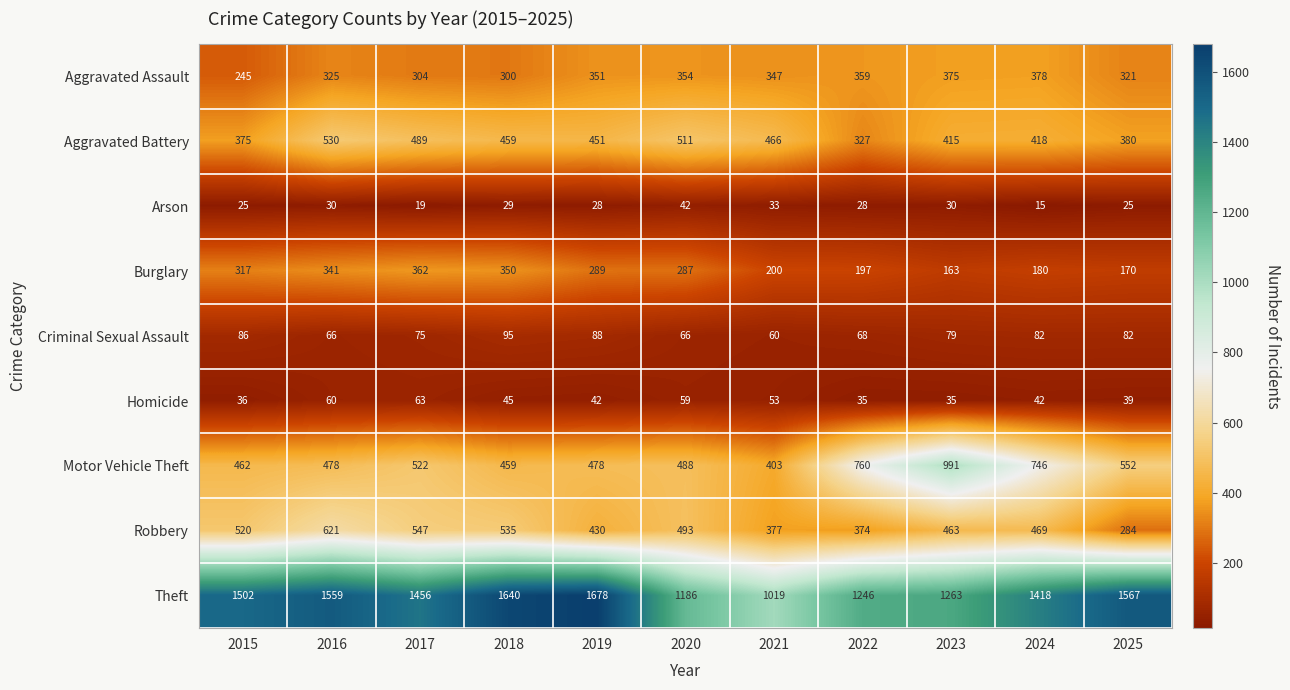

What is the difference between the highest and lowest values at 2022?

1218